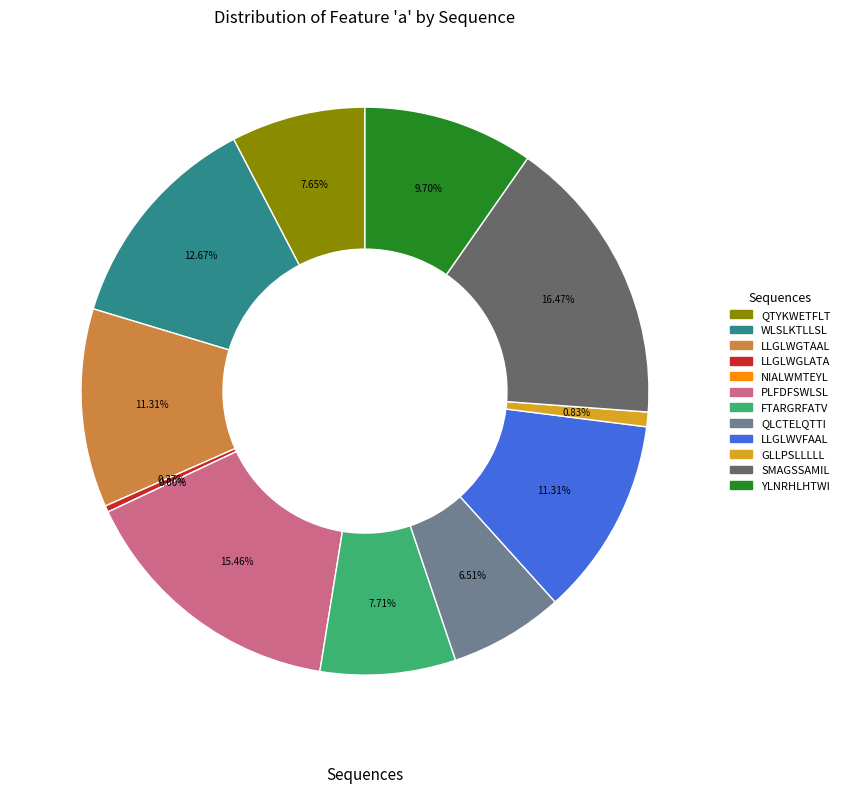

What percentage do FTARGRFATV and PLFDFSWLSL together represent?

23.2%